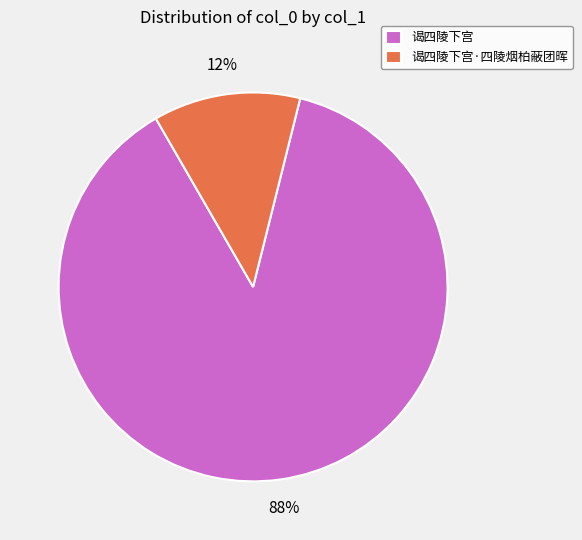

To the nearest percent, what is the combined percentage of 谒四陵下宫 and 谒四陵下宫·四陵烟柏蔽团晖?

100%